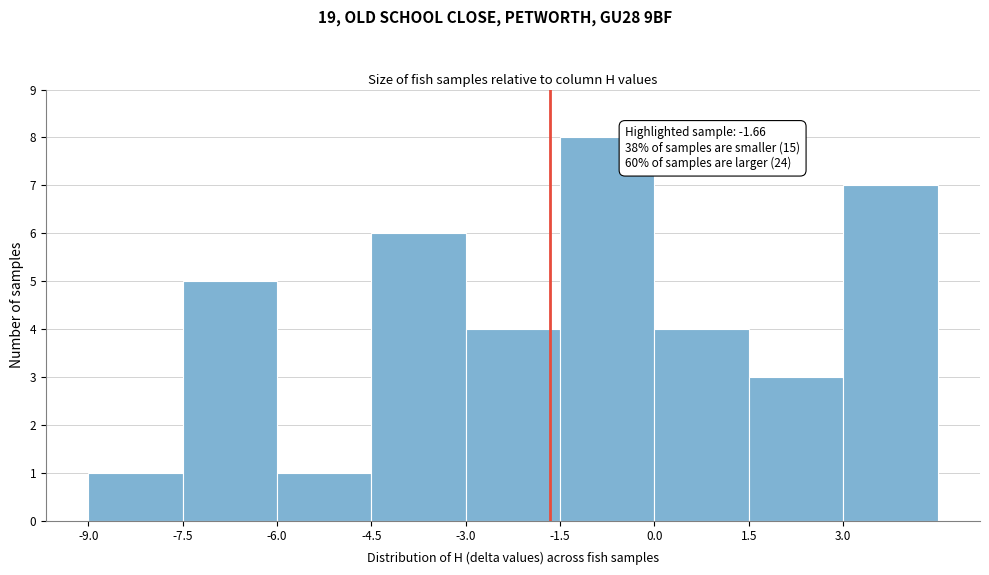

Over which range of the x-axis is the bar tallest?

-1.5 to 0.0